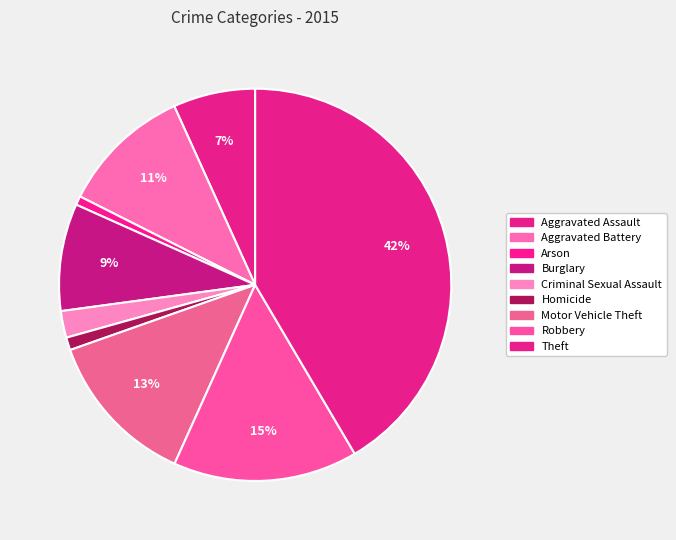

Count the number of slices in the pie.

9